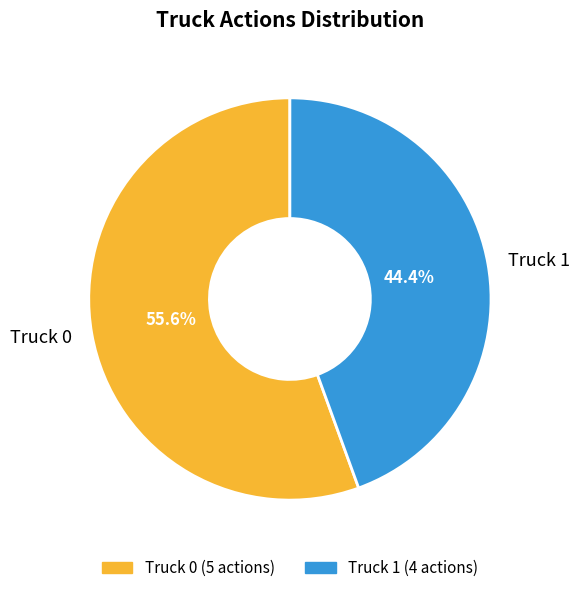

What is the smallest slice in the pie chart?

Truck 1